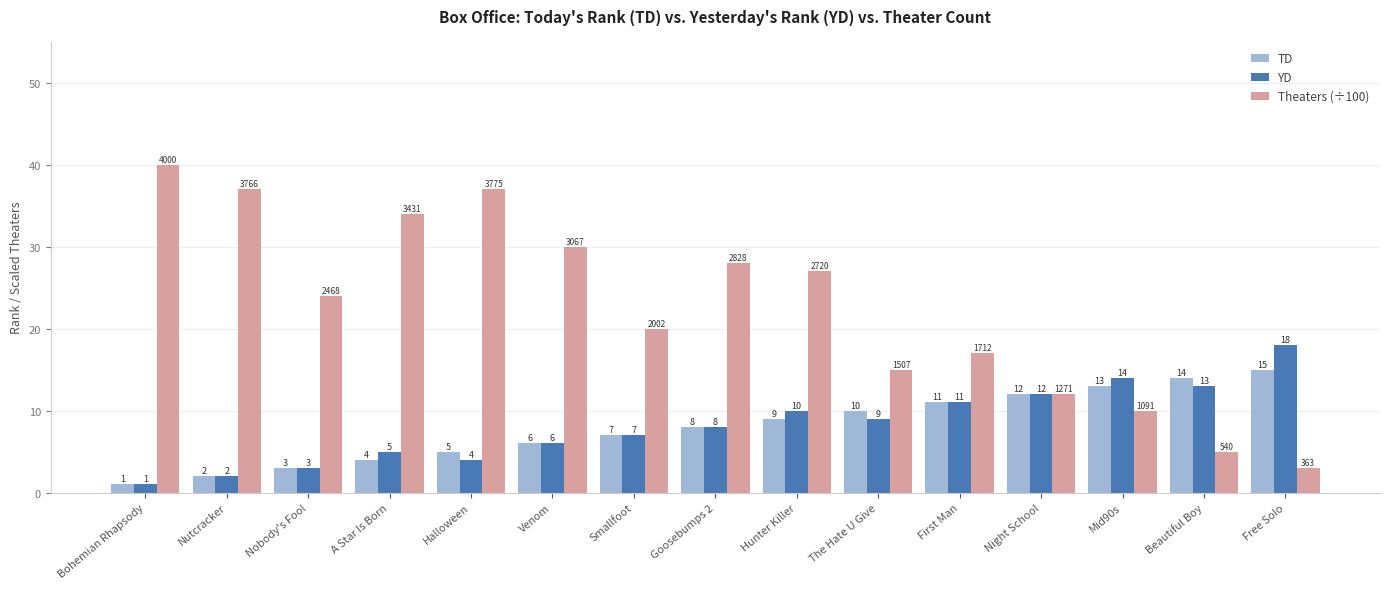

What is the difference between the maximum and second lowest values in the YD series?

16